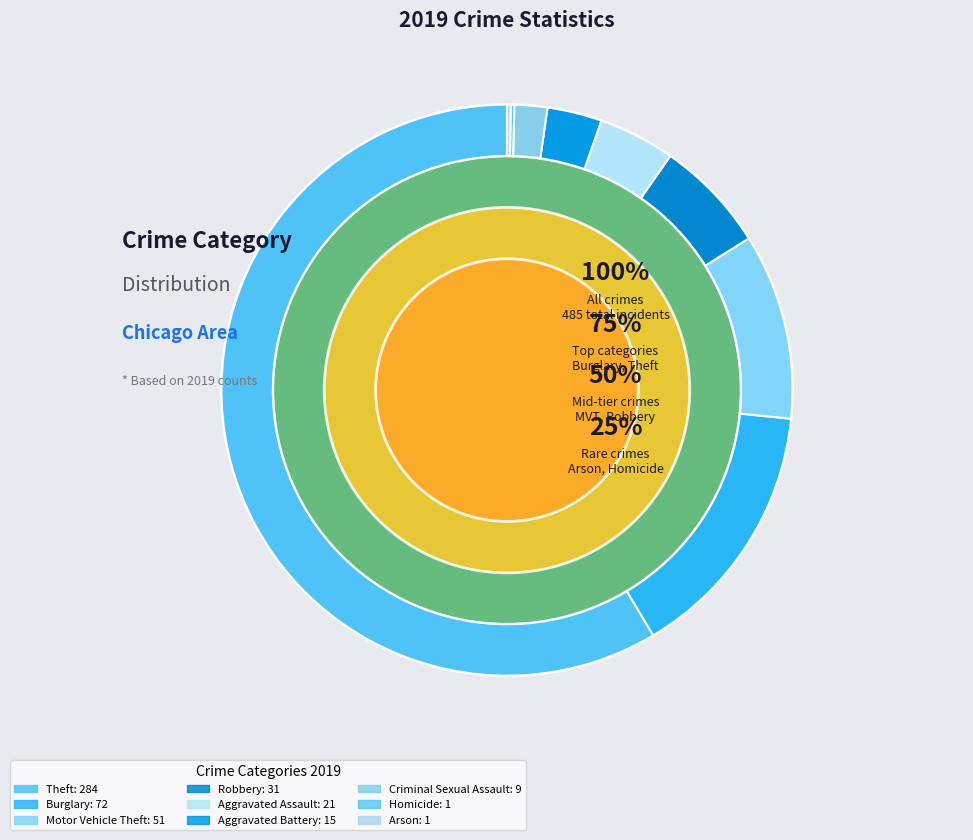

Is it true that Motor Vehicle Theft is 11% of the pie?

True